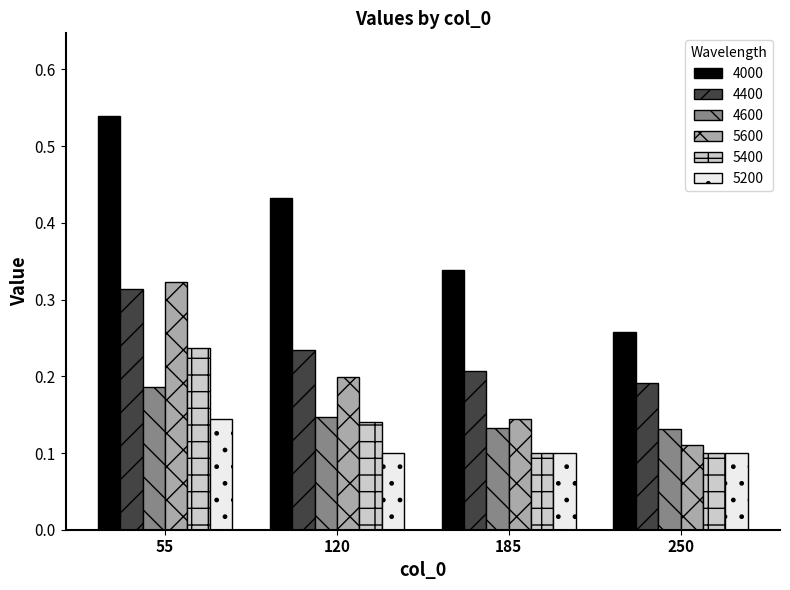

How many series are shown in this chart?

6